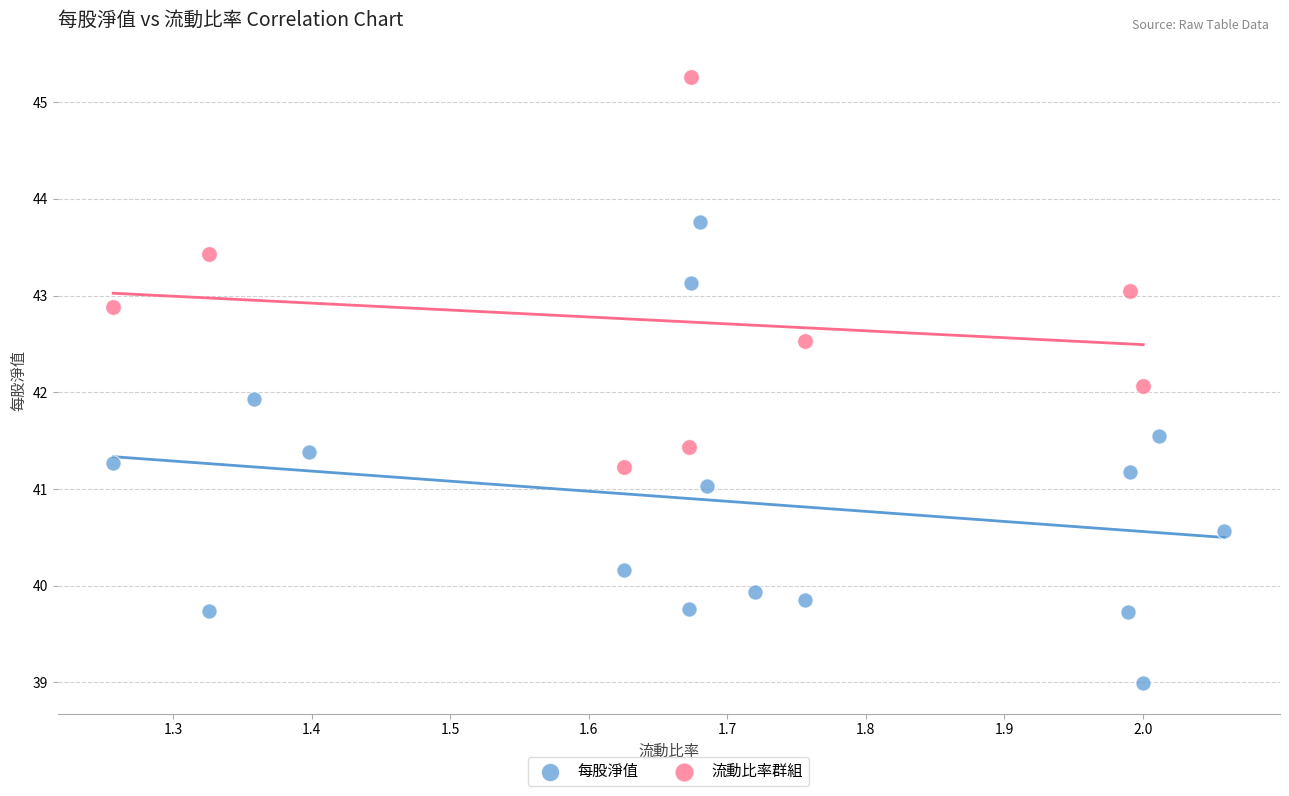

Which series reaches the minimum Y coordinate?

每股淨值